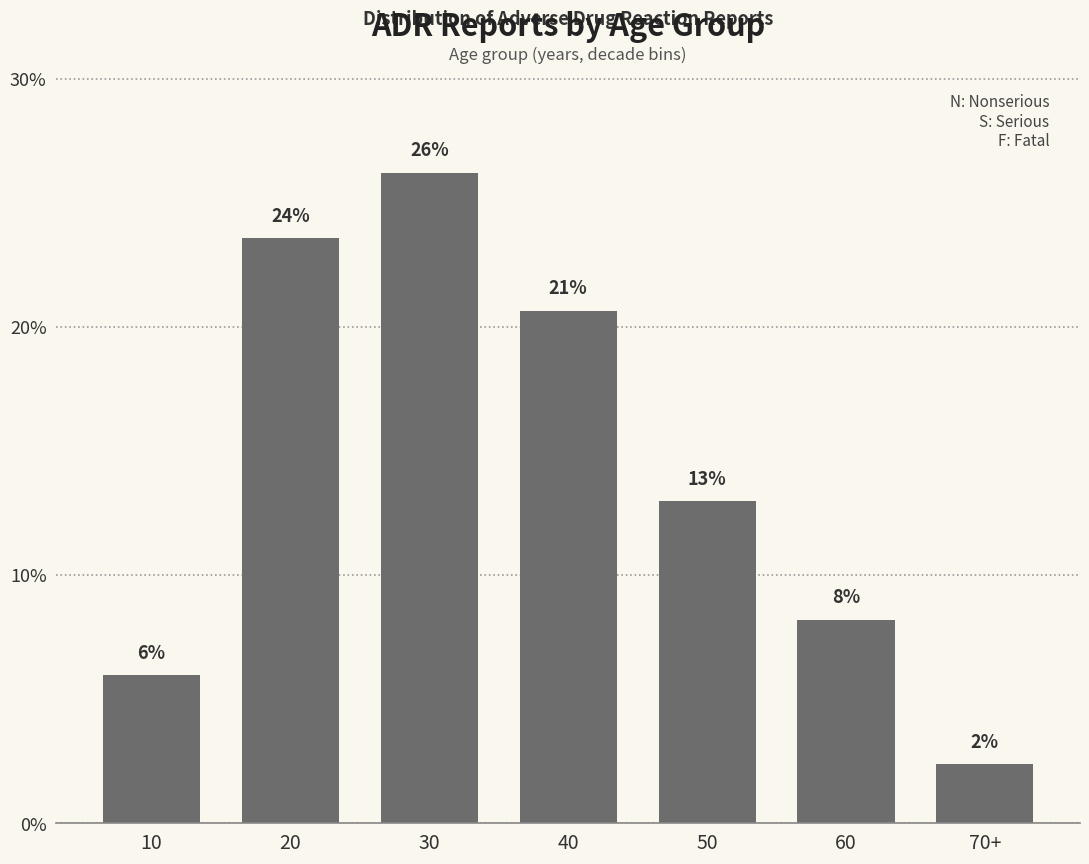

Is it true that the value at 20 is 37.8?

False